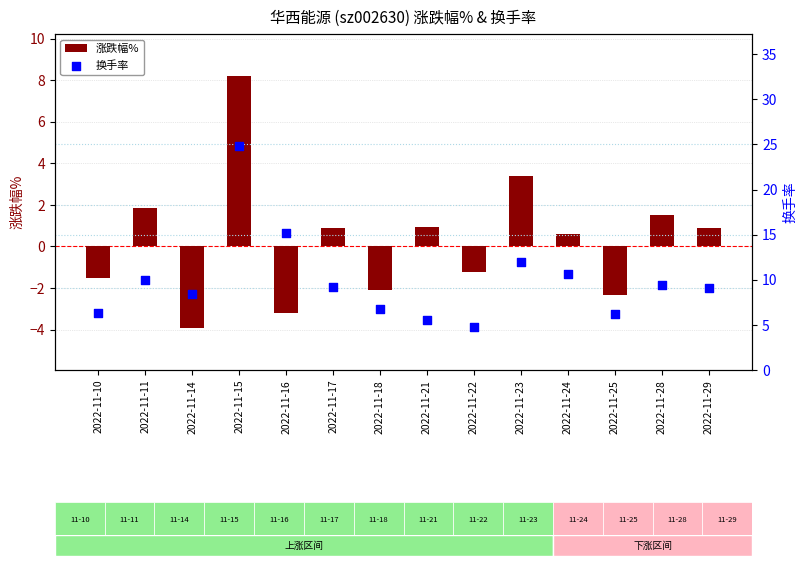

Which series has the widest spread of Y values?

换手率